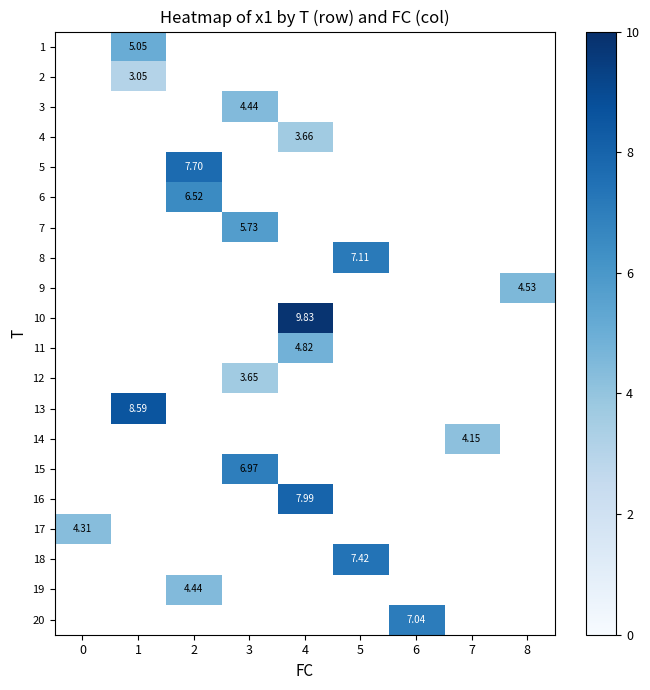

Which has a higher value, 7 or 6?

6